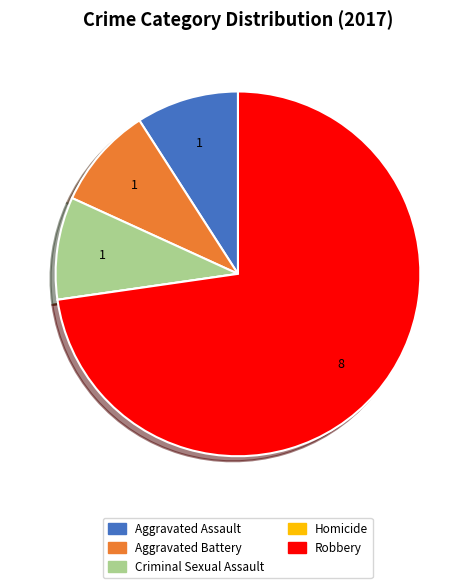

The Robbery slice represents 65% of the pie. True or false?

False